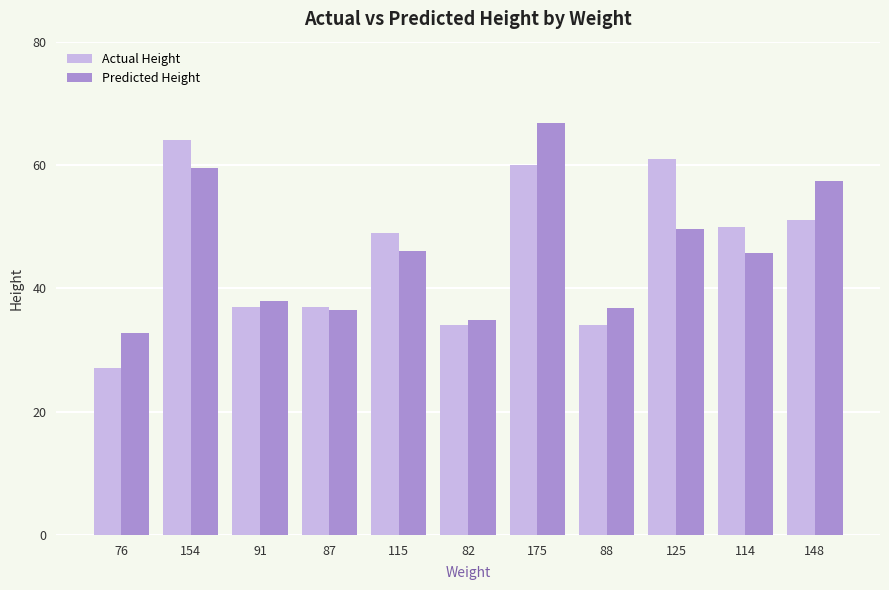

Which series has the largest range (max minus min)?

Actual Height